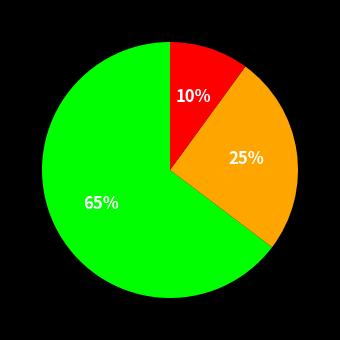

To the nearest percent, what is the average slice percentage?

33%